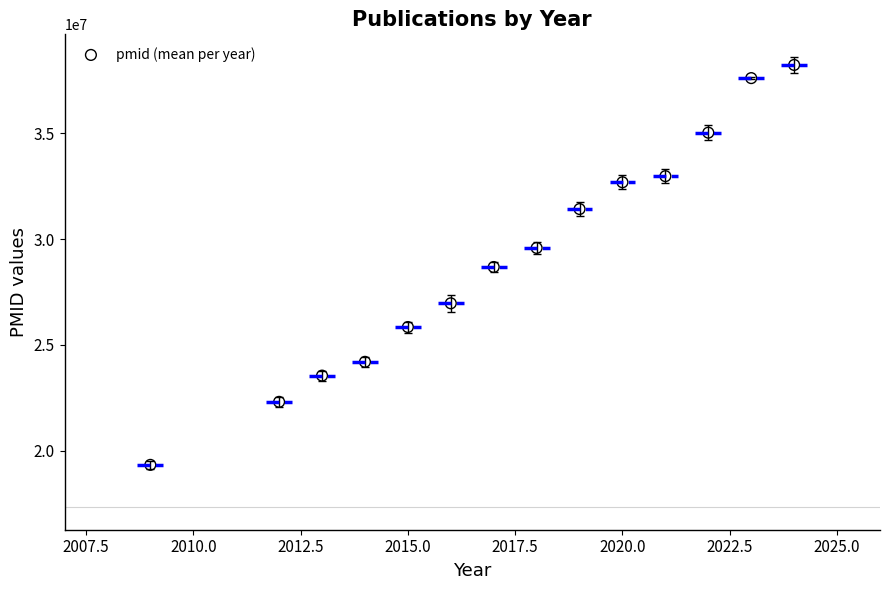

What is the range of Y values (max minus min)?

18897360.0